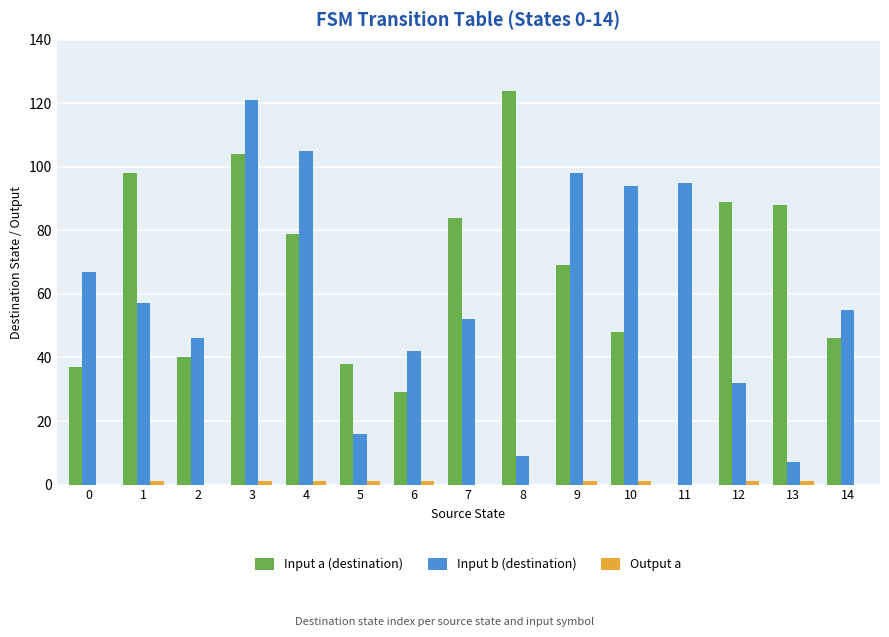

Which category has the highest value across all series?

8